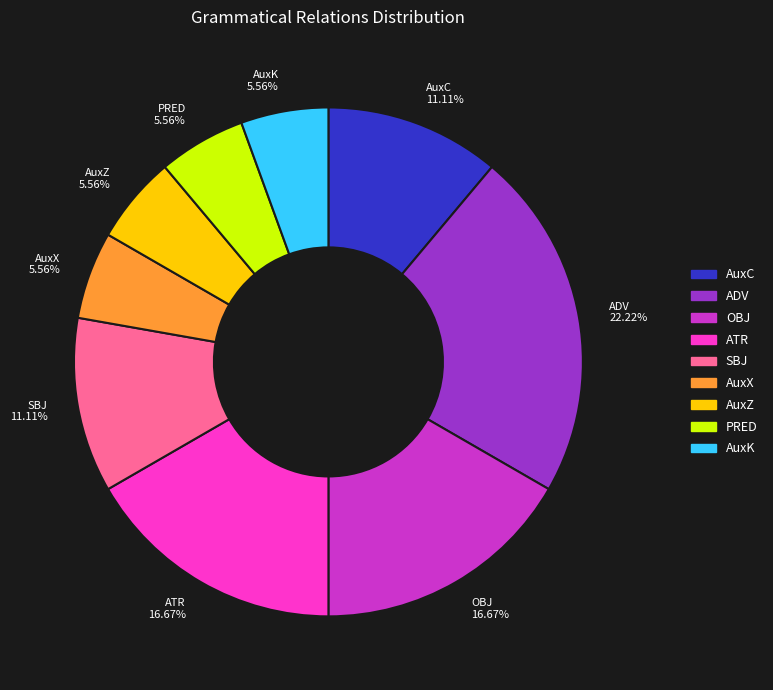

True or false: OBJ accounts for 31% of the total.

False